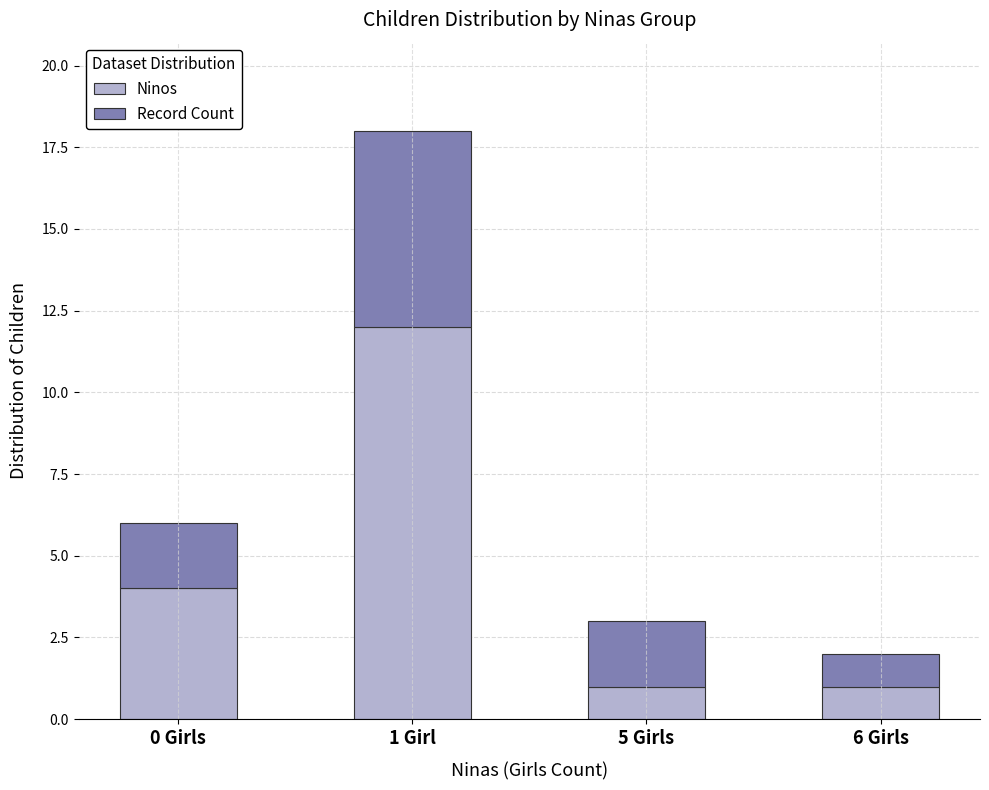

What is the value of the Ninos bar at the 4th from the left?

1